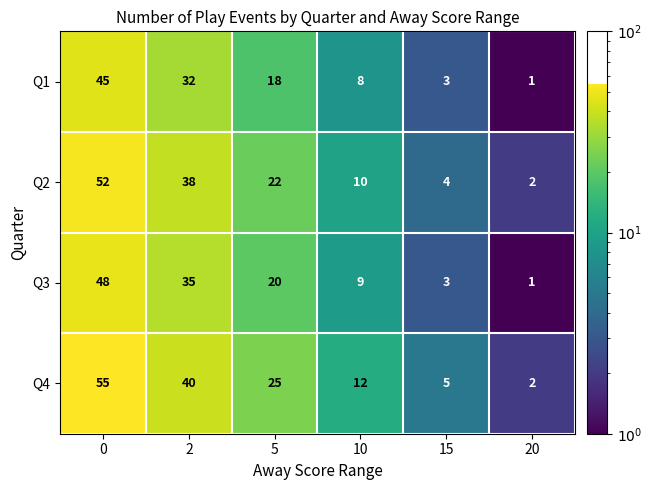

Read the Q4 value at 2, to the nearest 5.

40